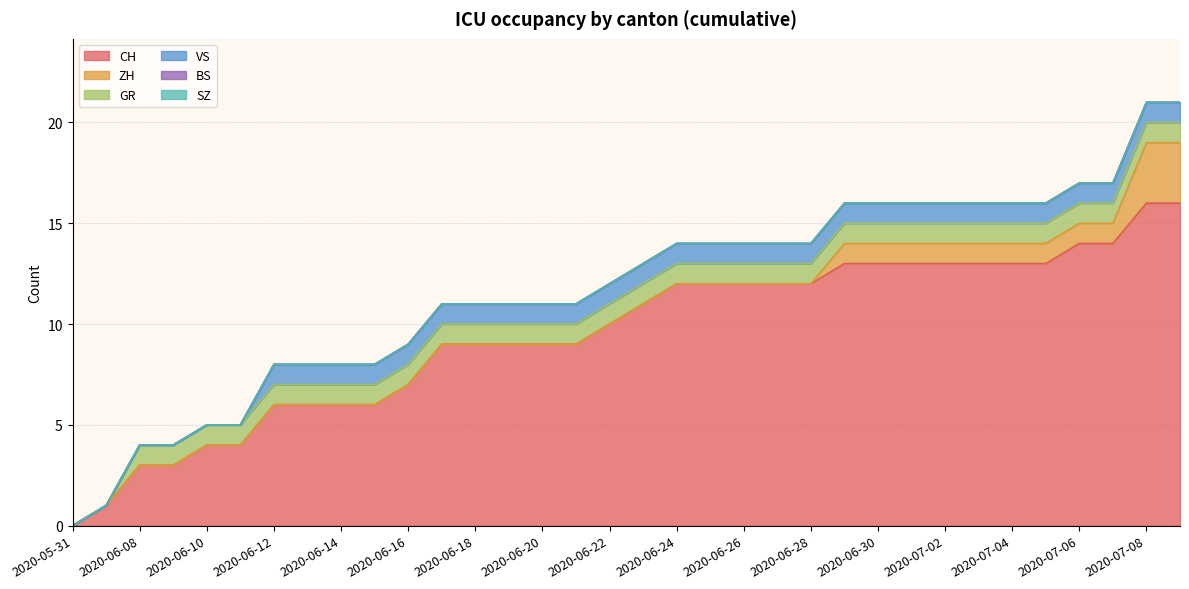

The value of GR at 2020-06-26 is 1. True or false?

True